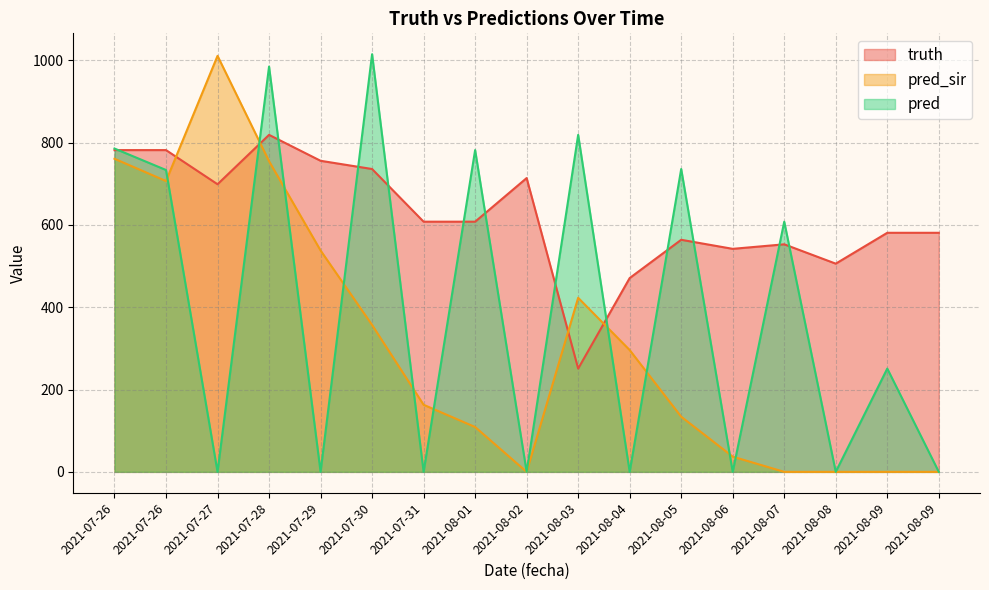

Between 2021-08-03 and 2021-08-05, which series saw the biggest shift?

truth